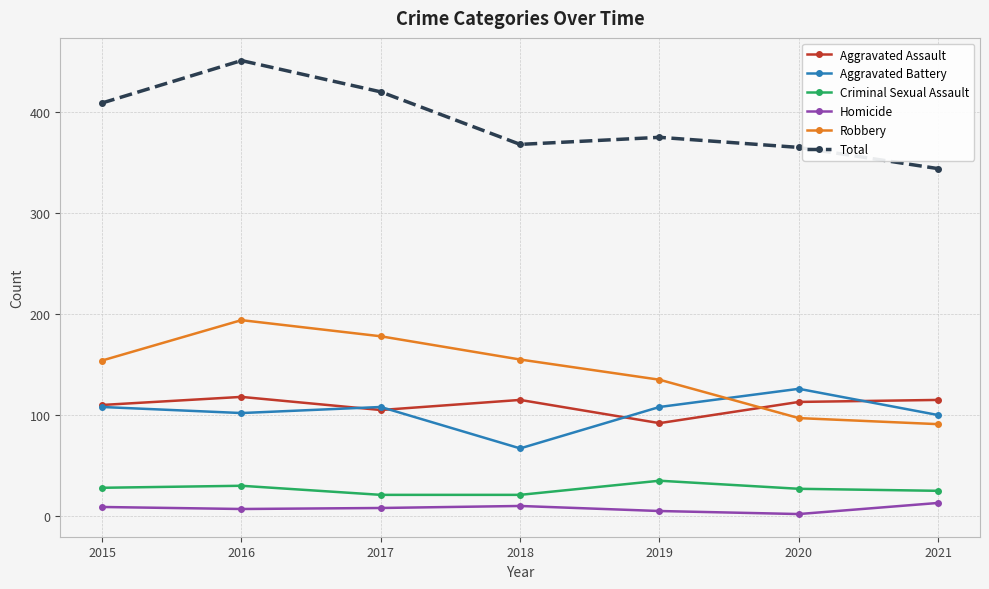

Does the chart display data point markers on the line(s)?

Yes